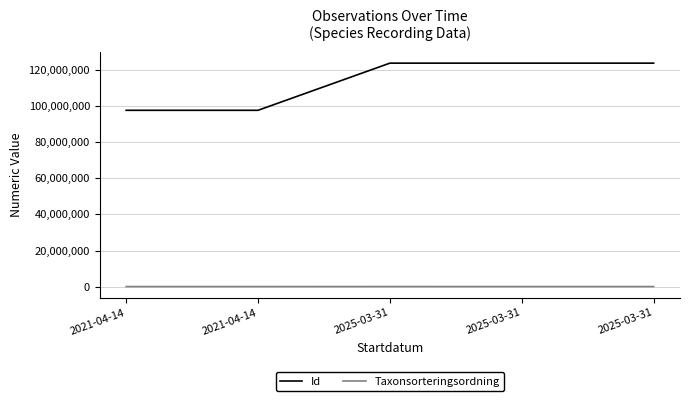

What is the lowest value of the Taxonsorteringsordning series?

93158